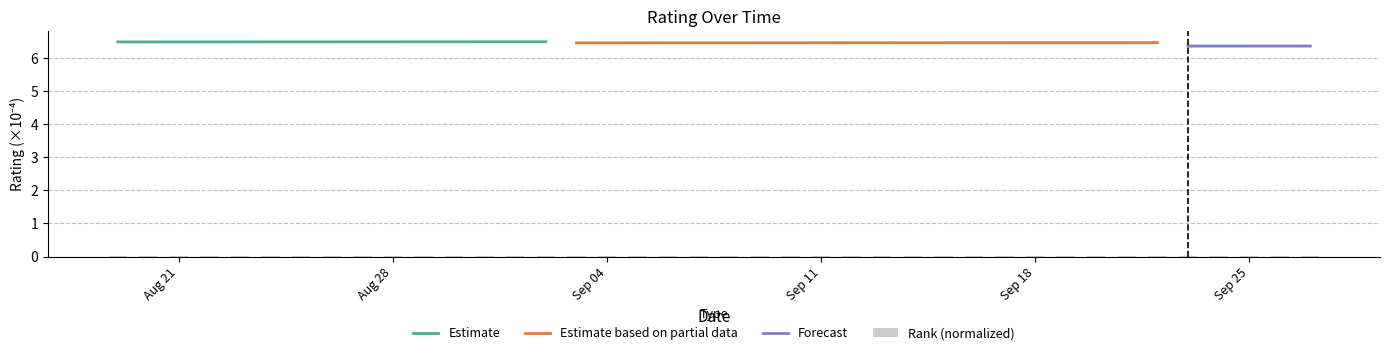

True or false: Estimate has a value of 3.2 at Aug 21.

False